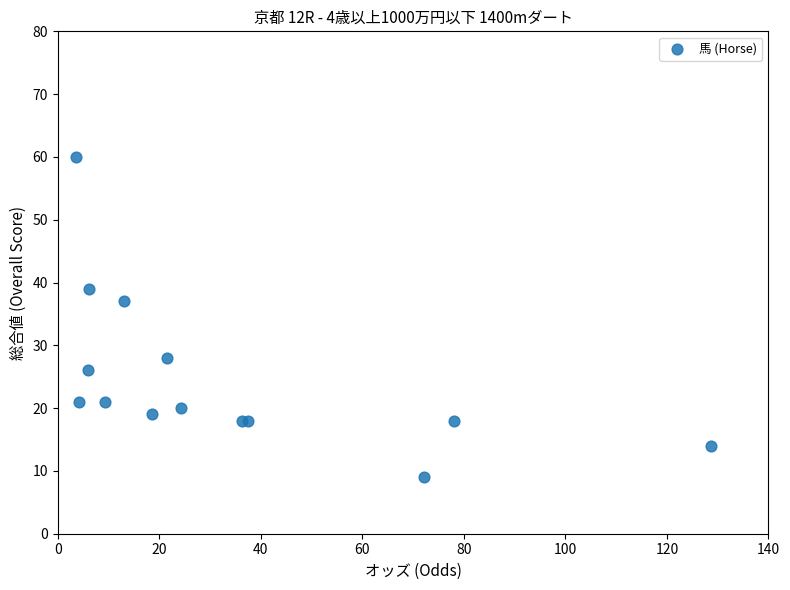

What Y value in the scatter plot is closest to 34?

37